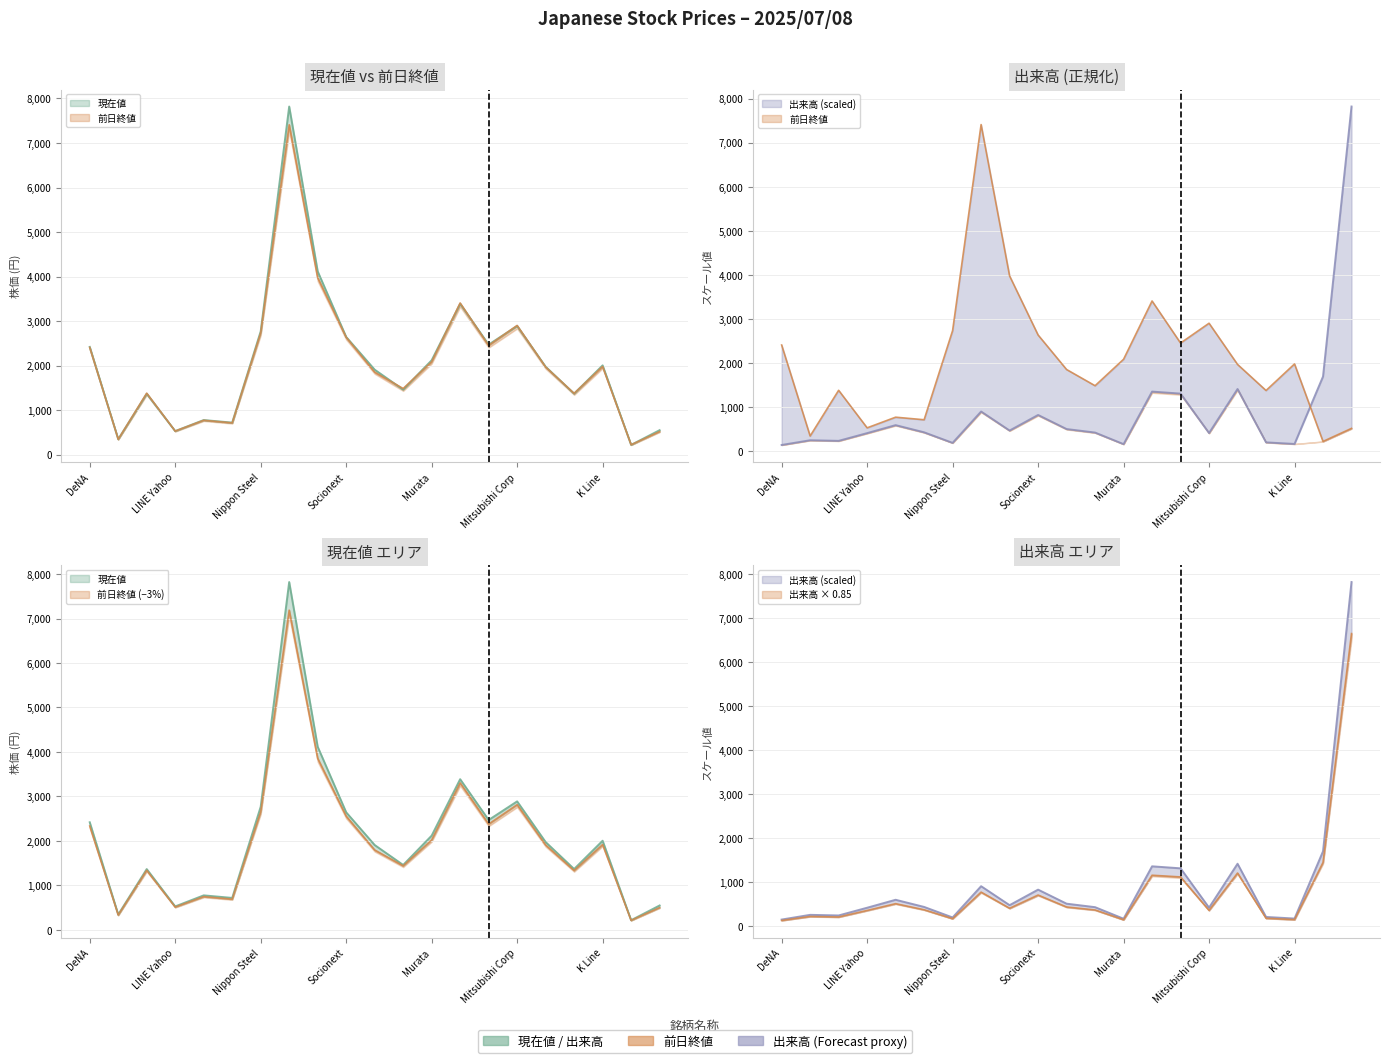

What is the value of the 現在値 point at the 2nd from the left?

347.0